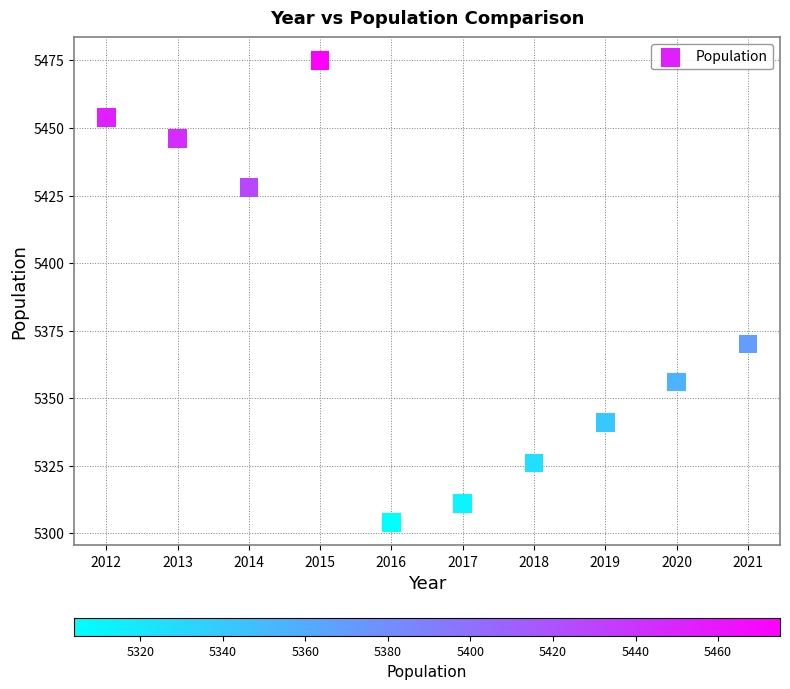

What is the average Y value?

5381